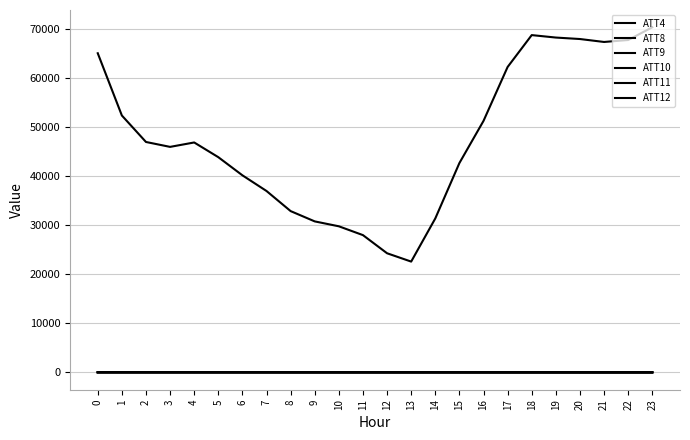

How many lines are shown in the chart?

6